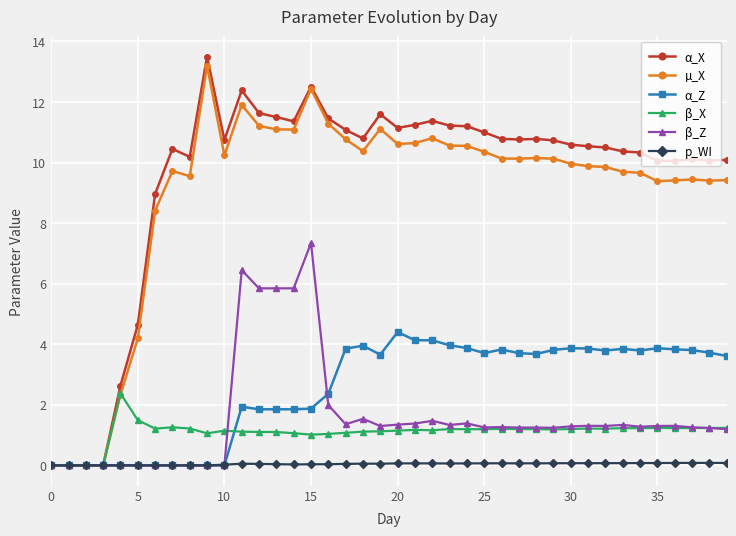

Count the number of data series in this chart.

6